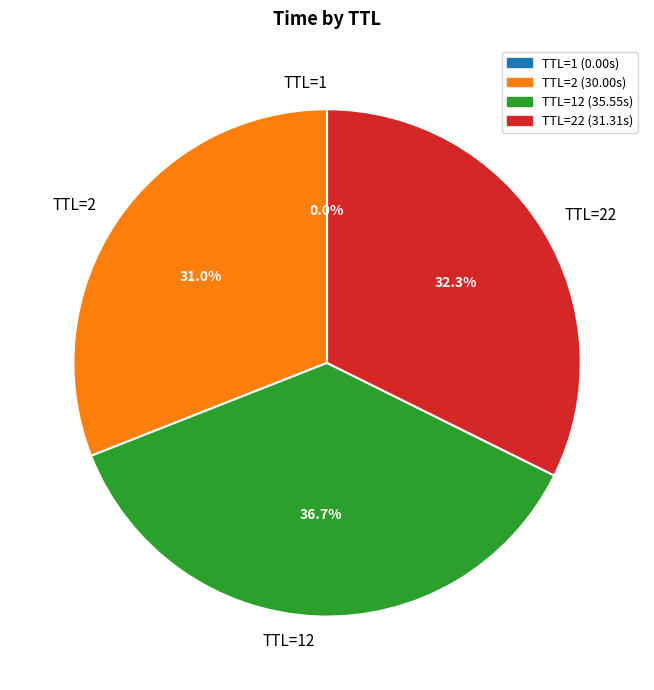

Is there a majority slice in this chart?

No